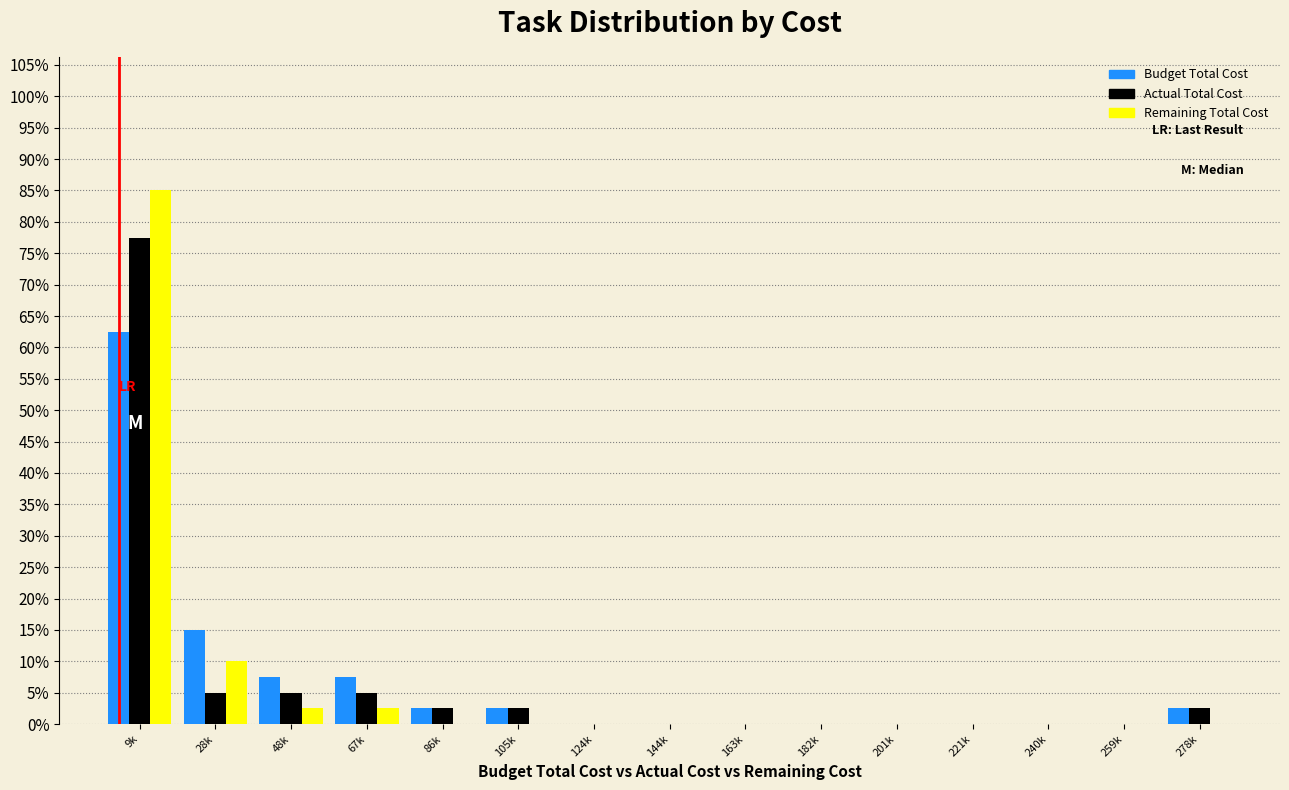

At which category is the sum across all series the highest?

9k